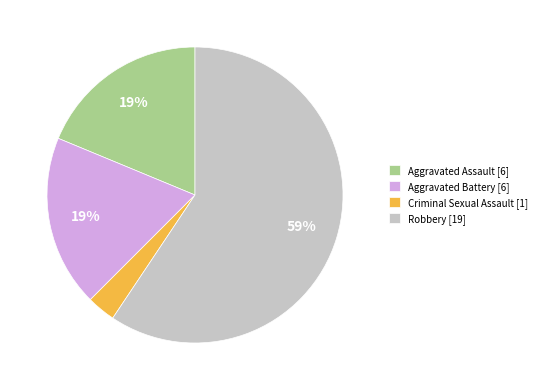

To the nearest percent, what is the average slice percentage?

25%